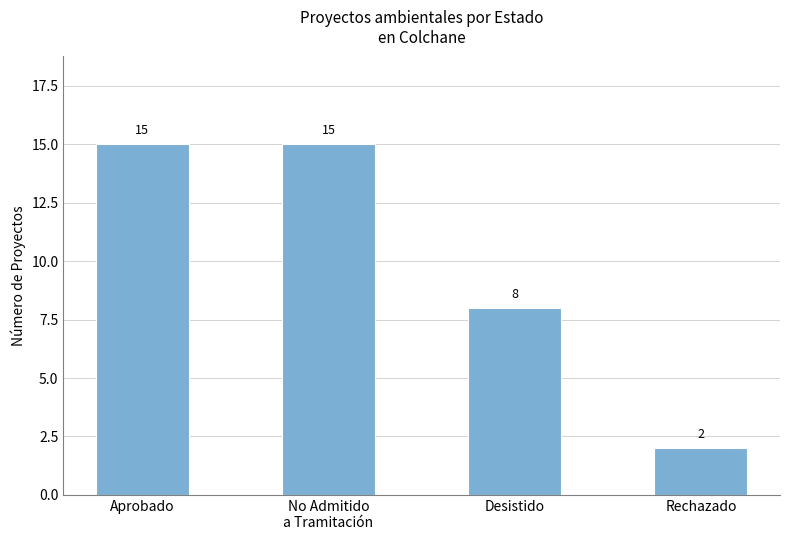

What is the maximum value shown in the chart?

15